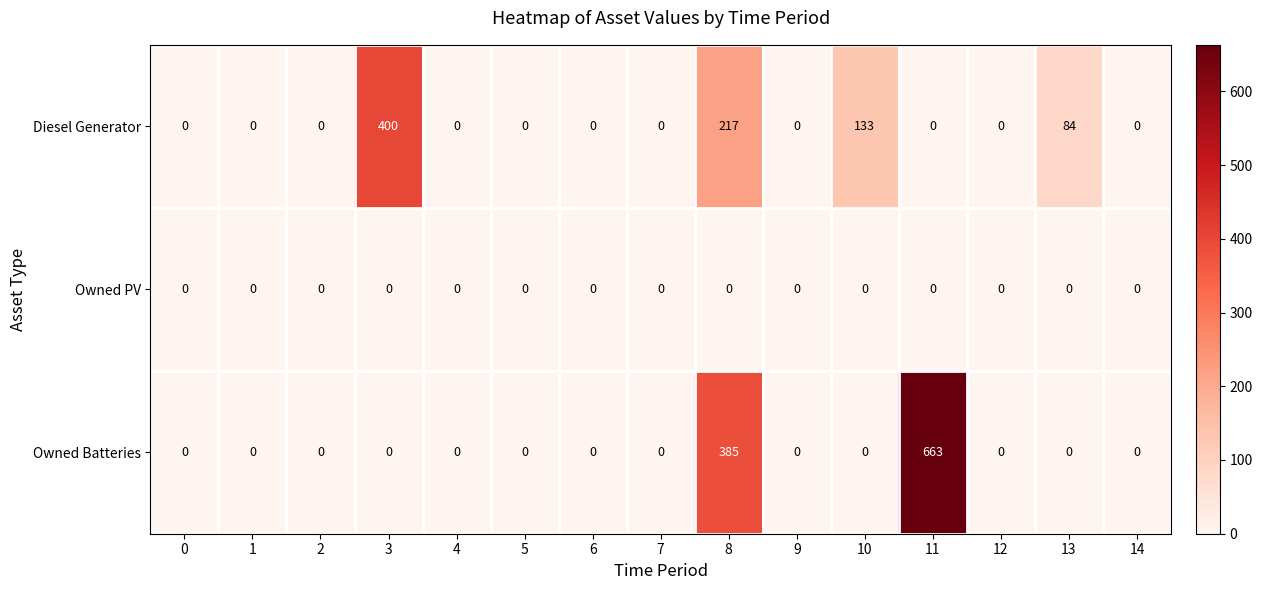

The Owned PV series shows 0 at 8. True or false?

True